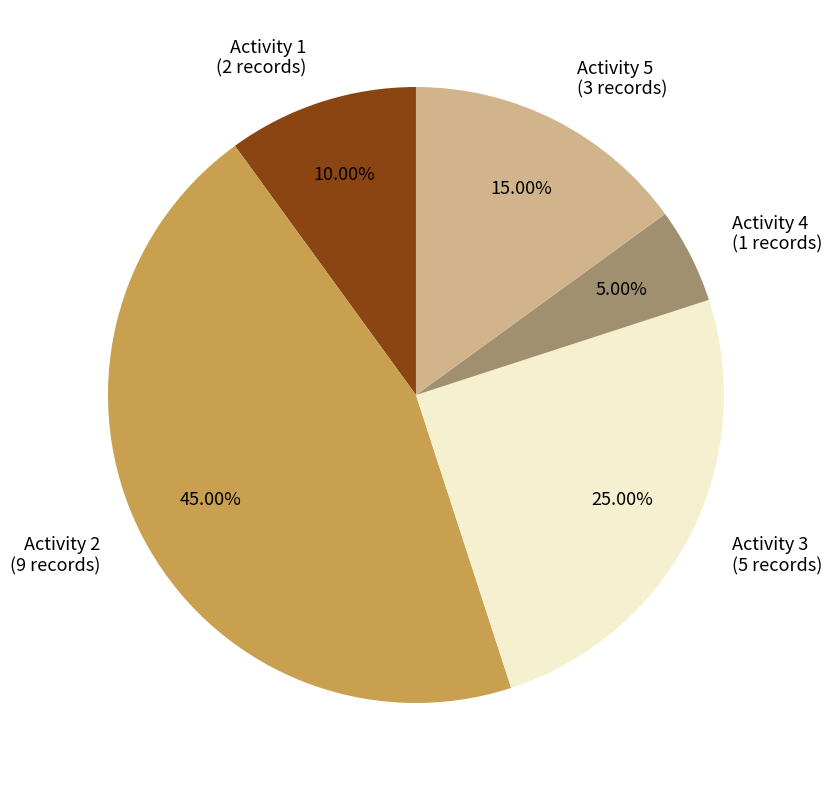

Is there a majority slice in this chart?

No